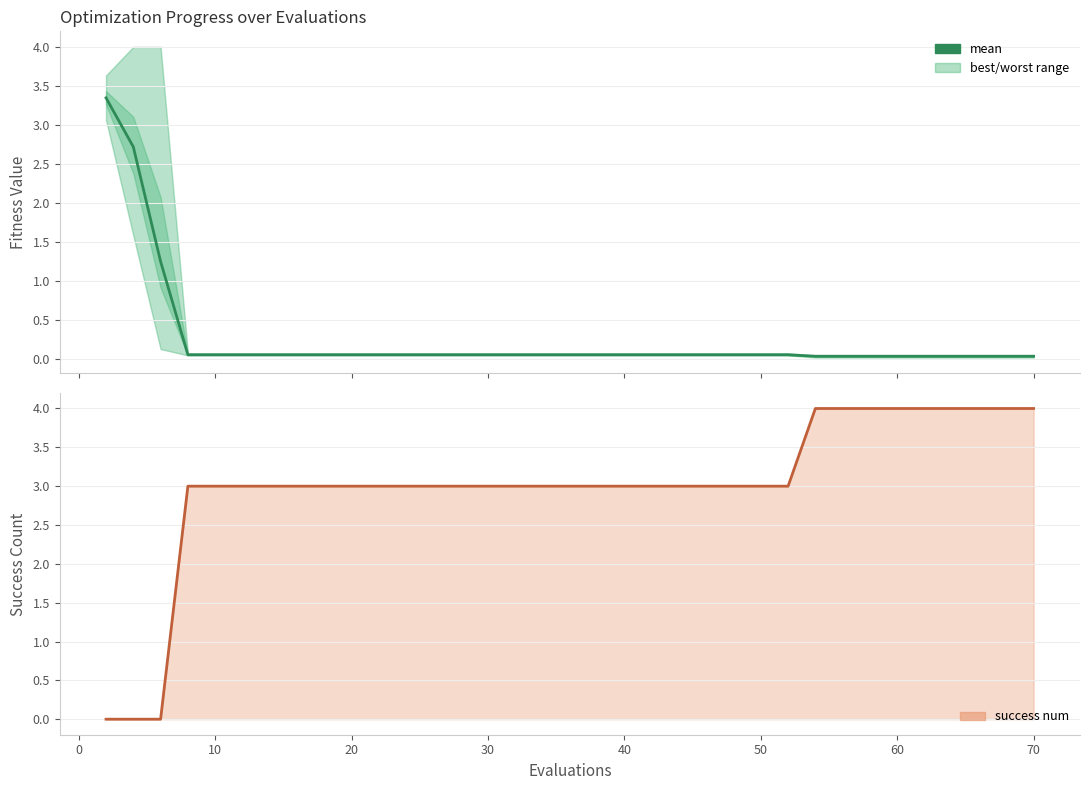

What is the sum of all values?

9.3